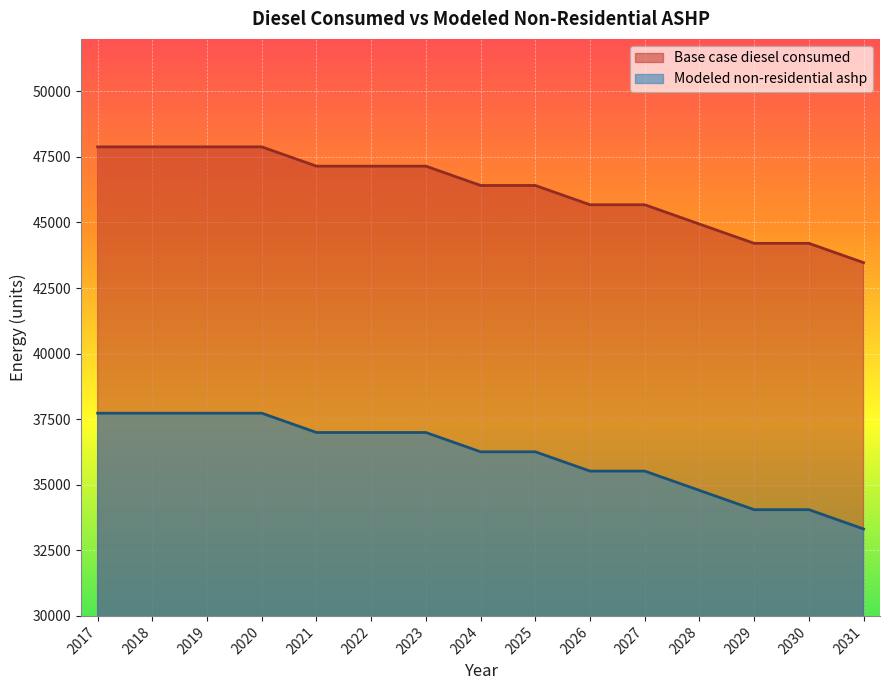

What is the smallest value displayed?

33314.4